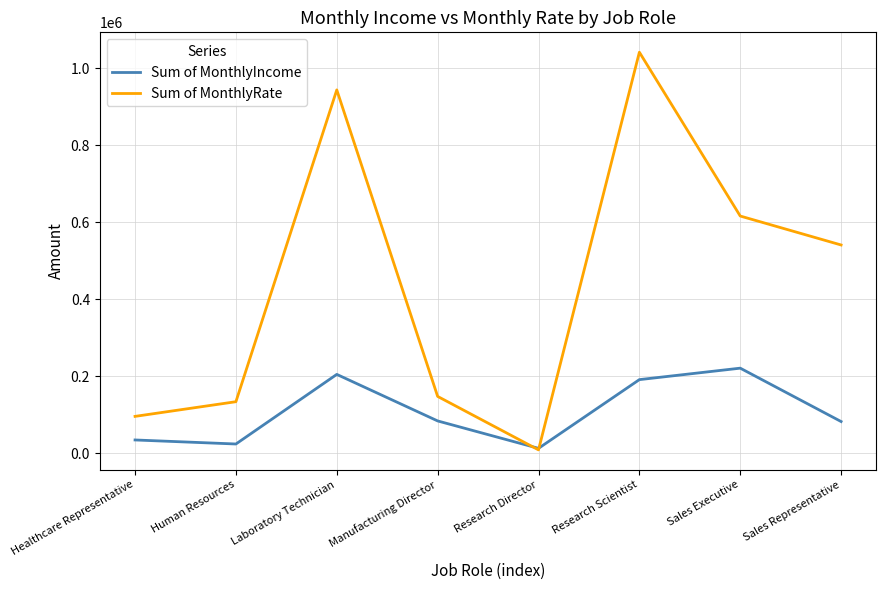

True or false: Sum of MonthlyRate has more than 0 points higher than both neighbors.

True